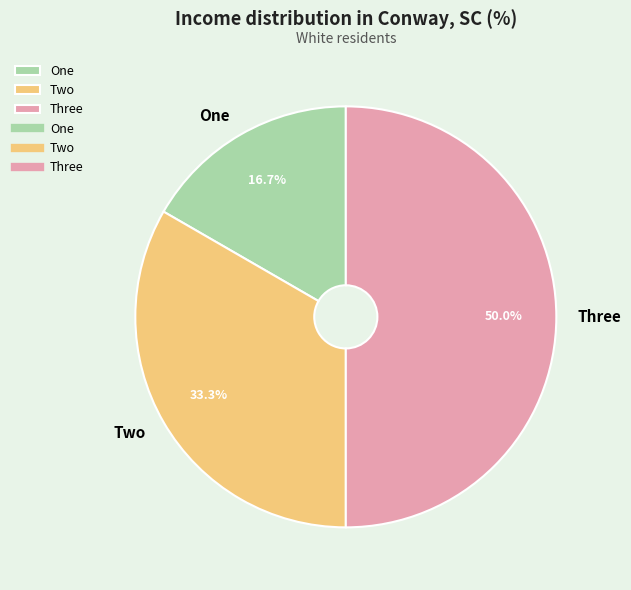

The Three slice represents 50% of the pie. True or false?

True